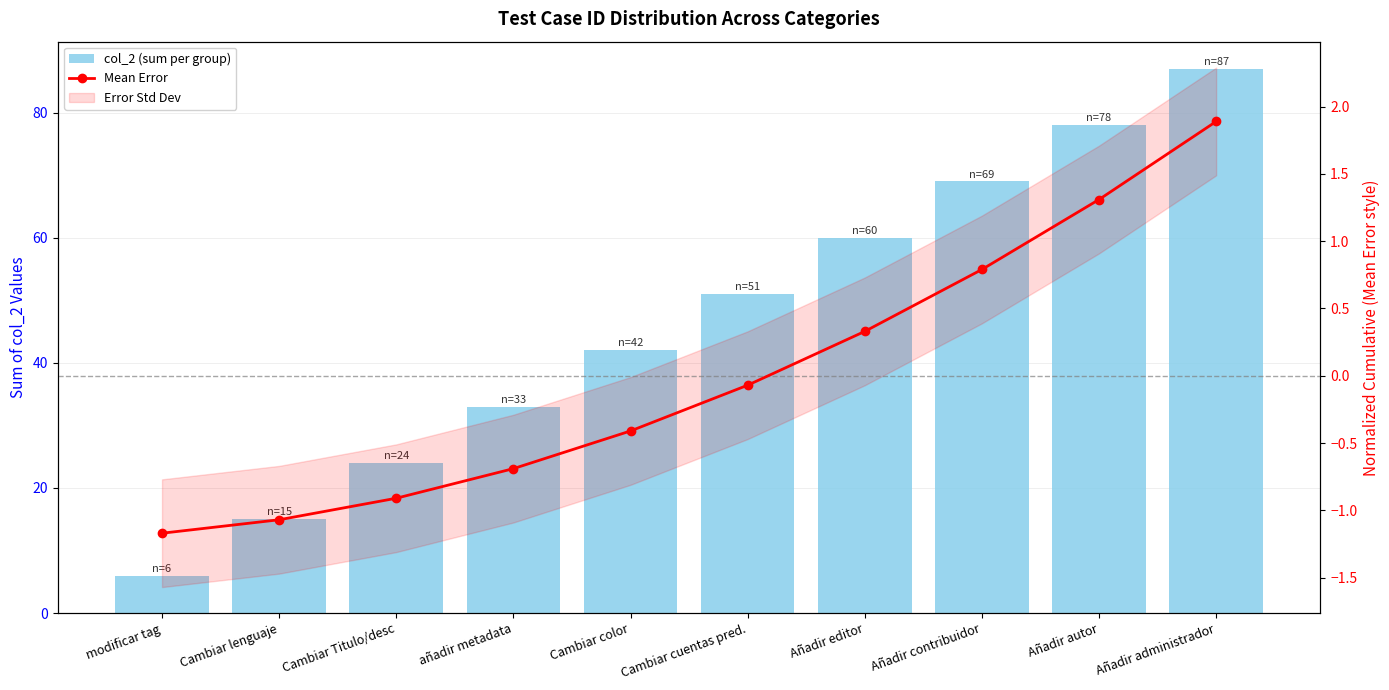

What is the label of the 5th bar from the right?

Cambiar cuentas pred.